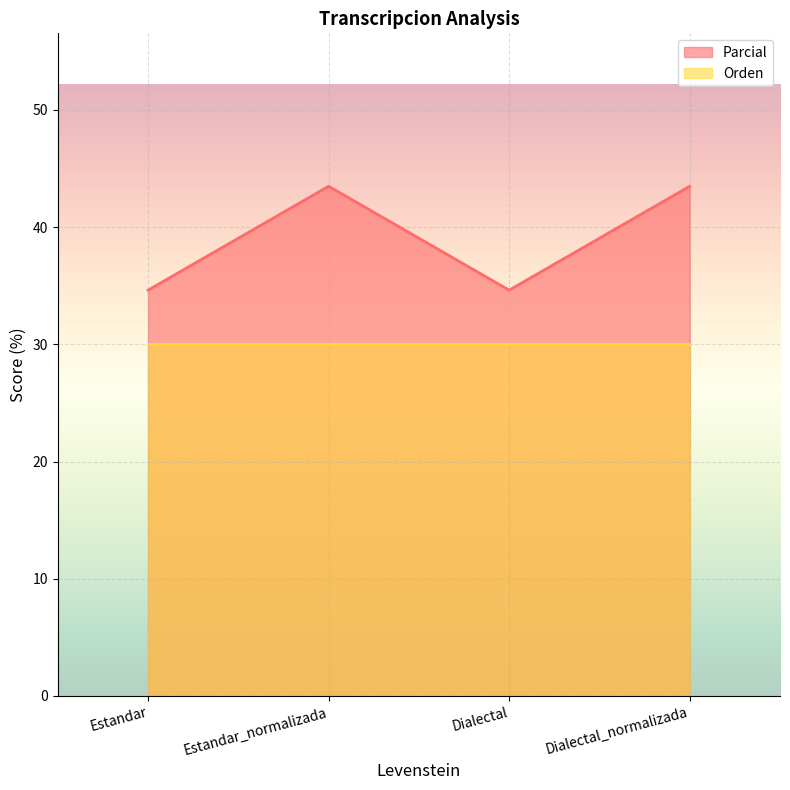

Where does the data first go above 43?

Estandar_normalizada